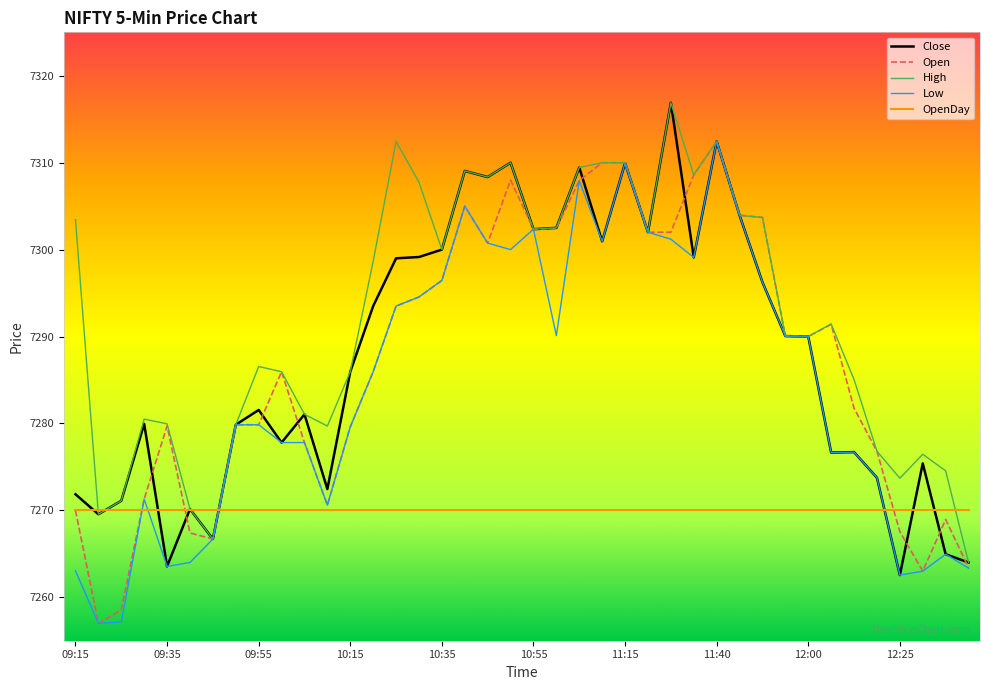

Which series has the largest total across all categories?

High